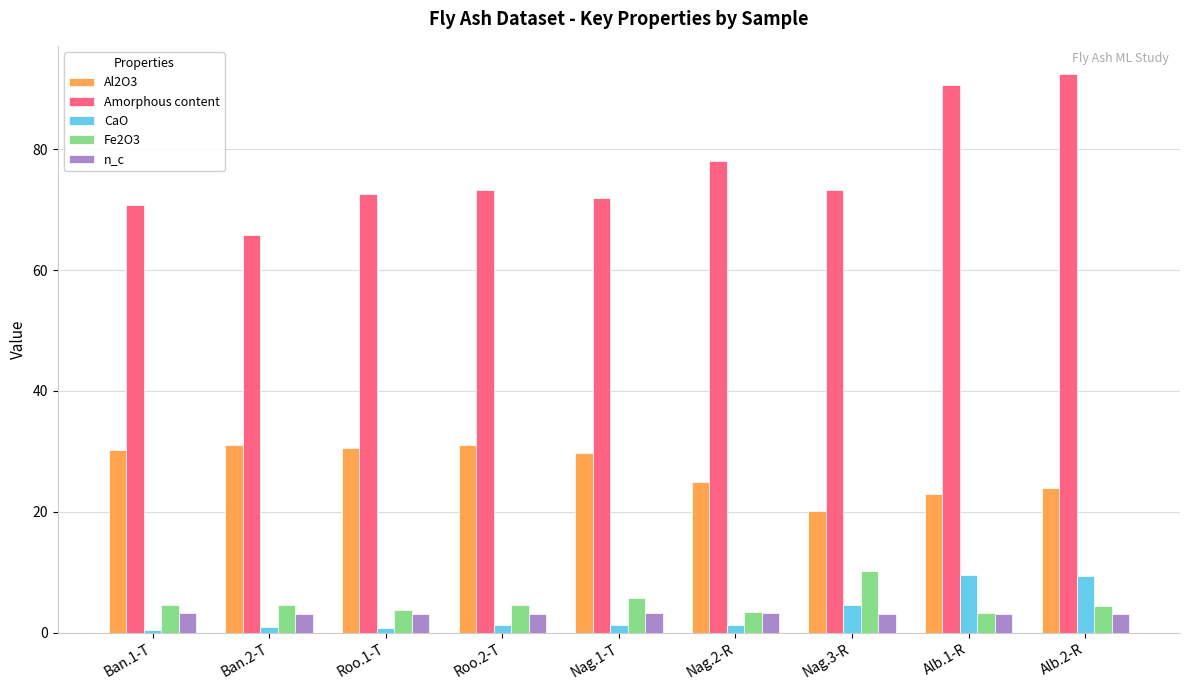

How many groups of bars are there?

9